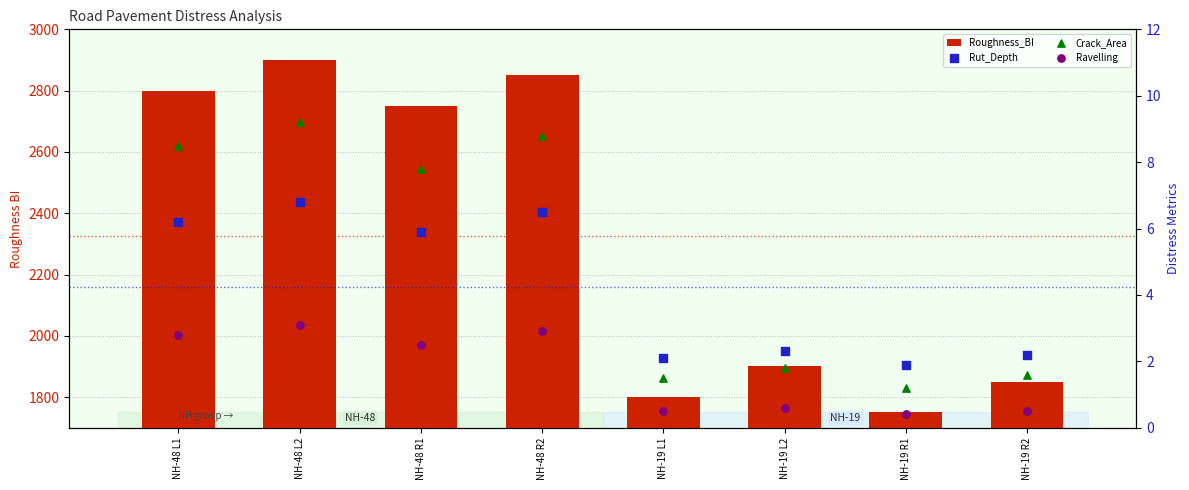

At how many categories does at least one series exceed 625?

8